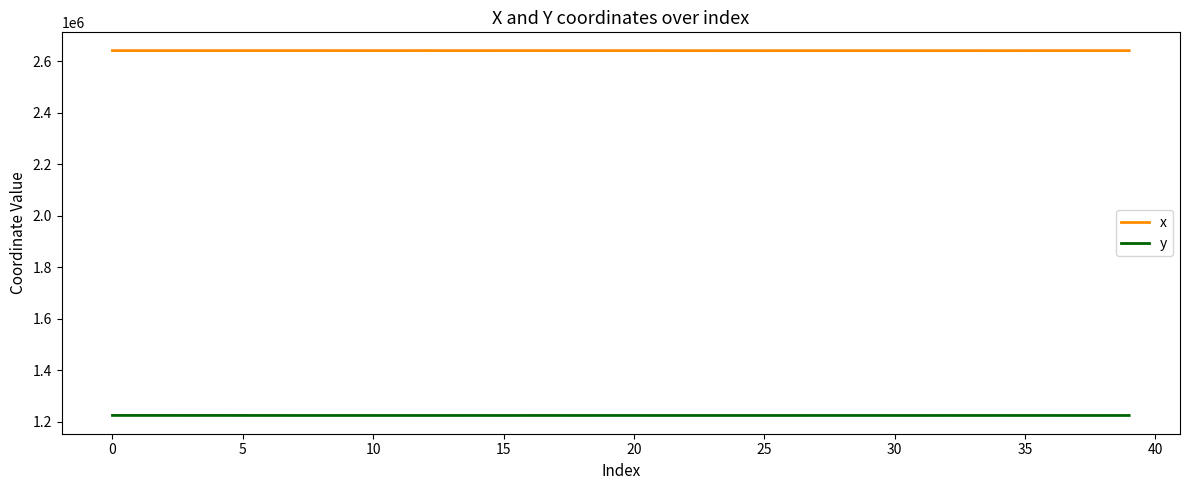

What is the minimum value for x?

2641207.0